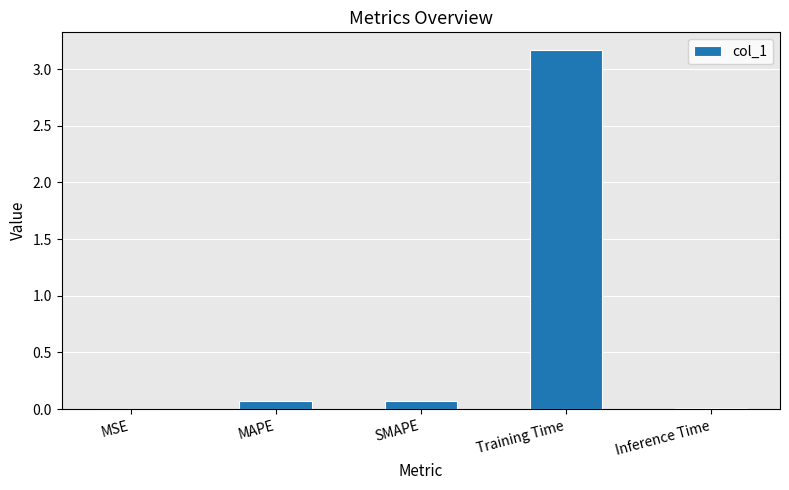

Which label corresponds to the largest value in the chart?

Training Time